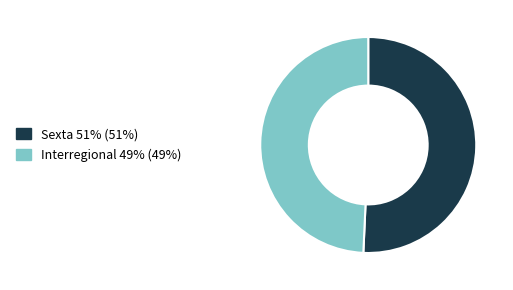

What is the ratio of the value at Interregional to the value at Sexta?

1.0